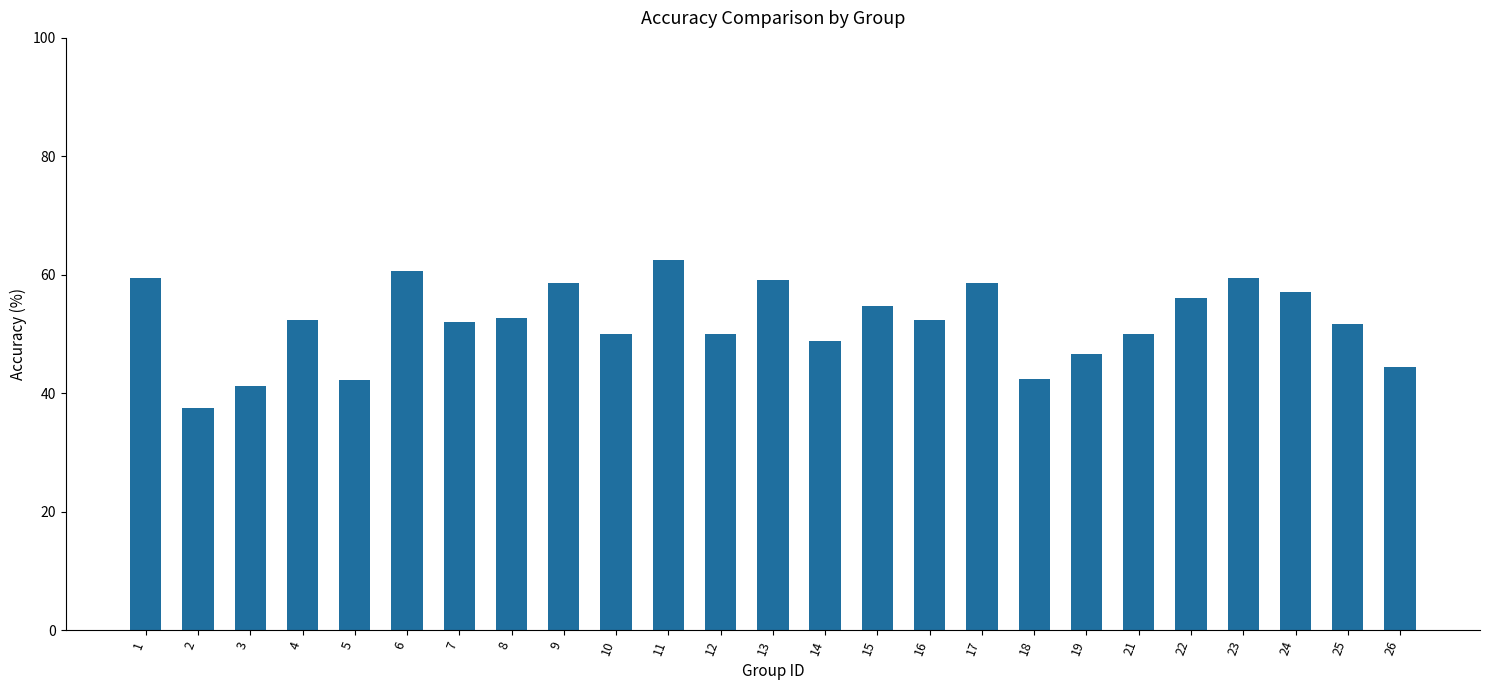

Read the value at 12.

50.0